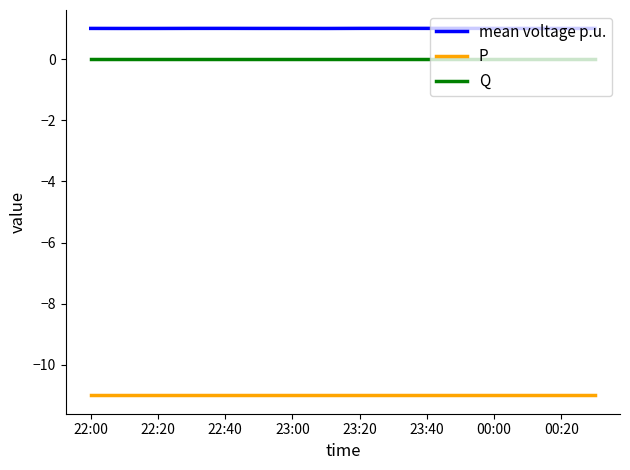

Which series has the largest range (max minus min)?

mean voltage p.u.